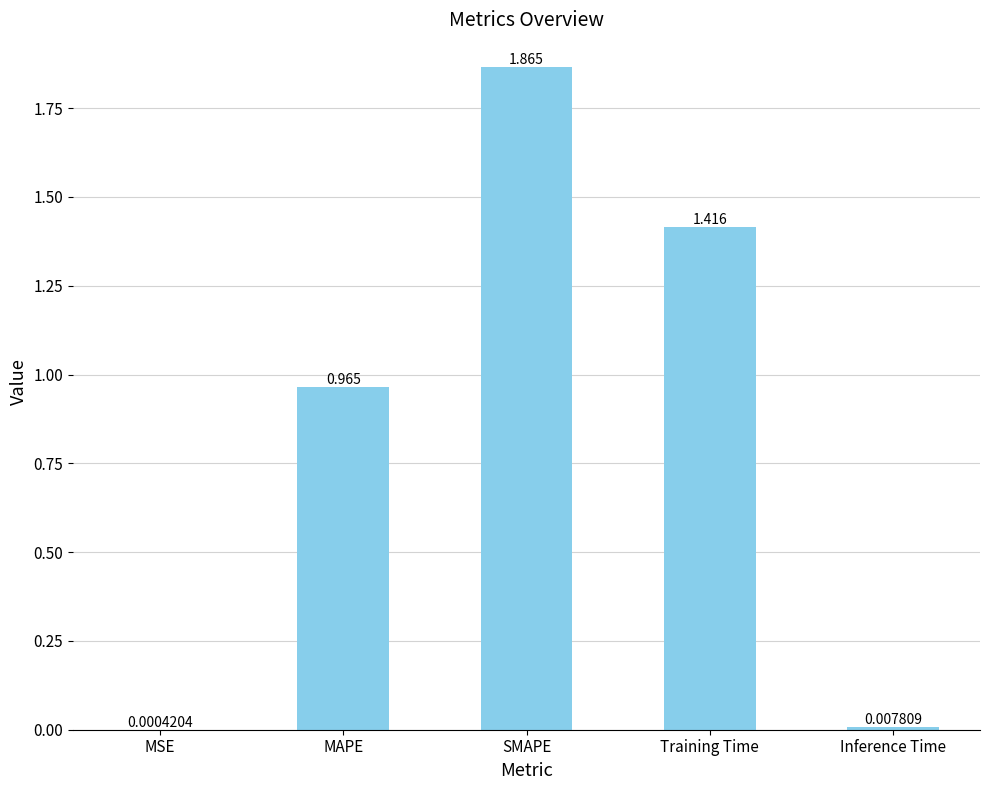

At which category does the chart reach its peak across all series?

SMAPE